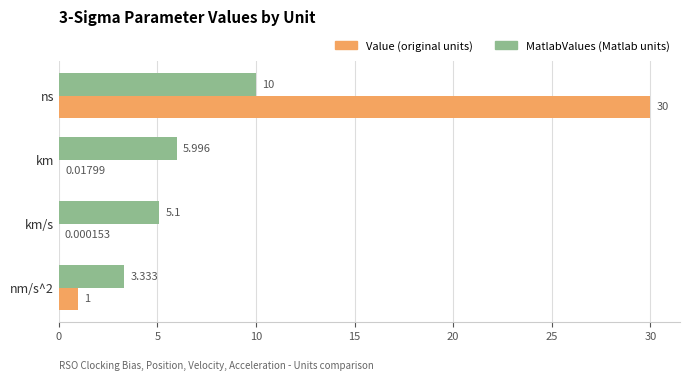

Which category has the highest value across all series?

ns